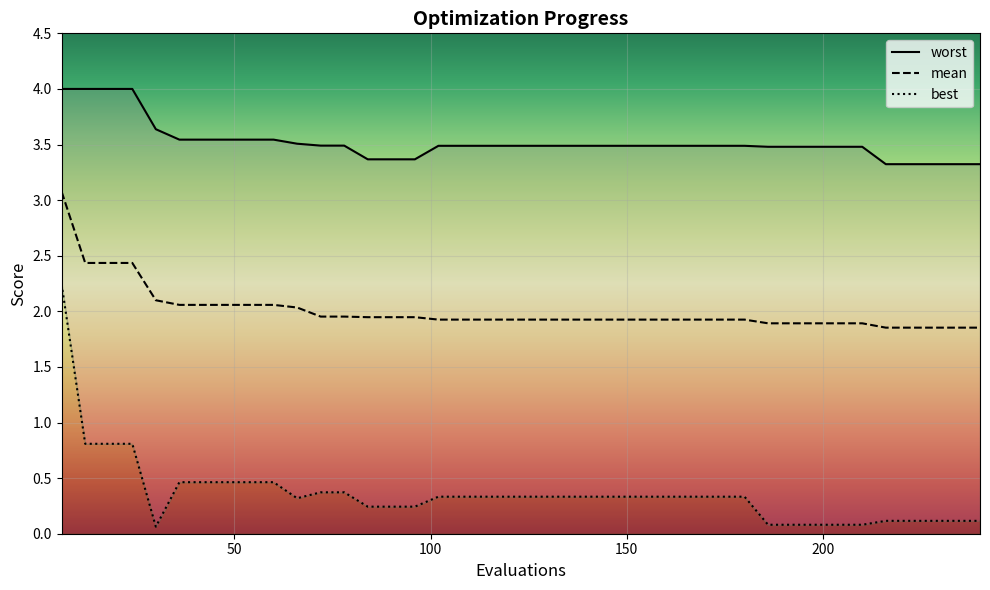

What is the maximum value for mean?

3.1